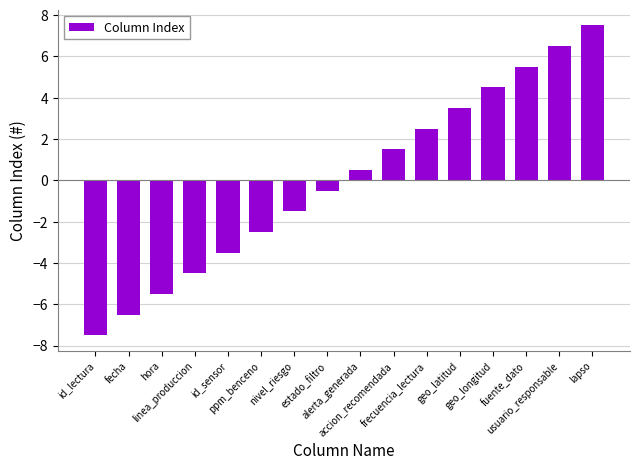

At which label does the data first exceed 0?

alerta_generada